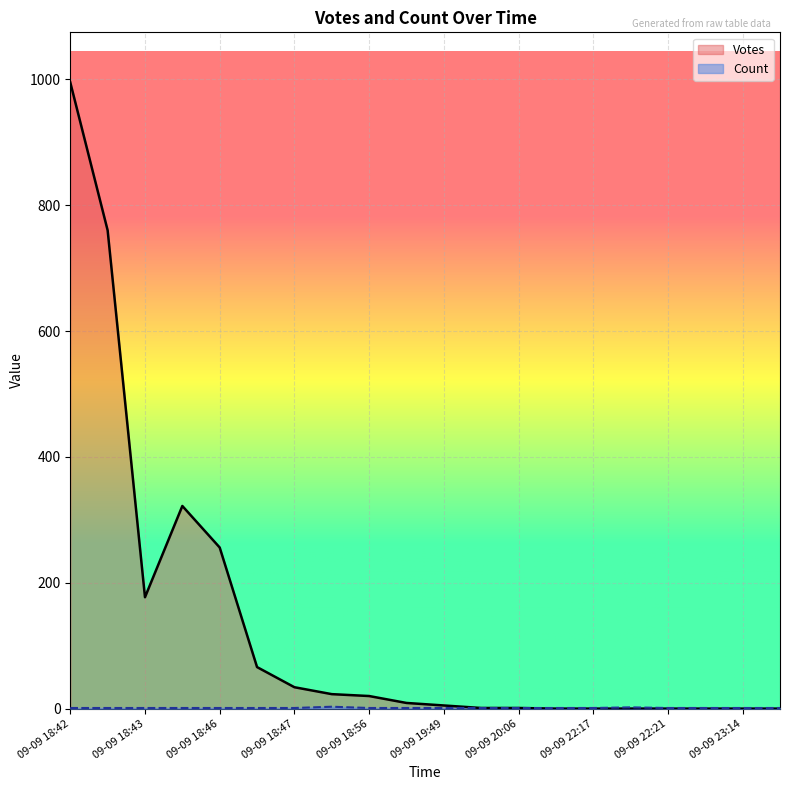

At which category is the sum across all series the highest?

09-09 18:42